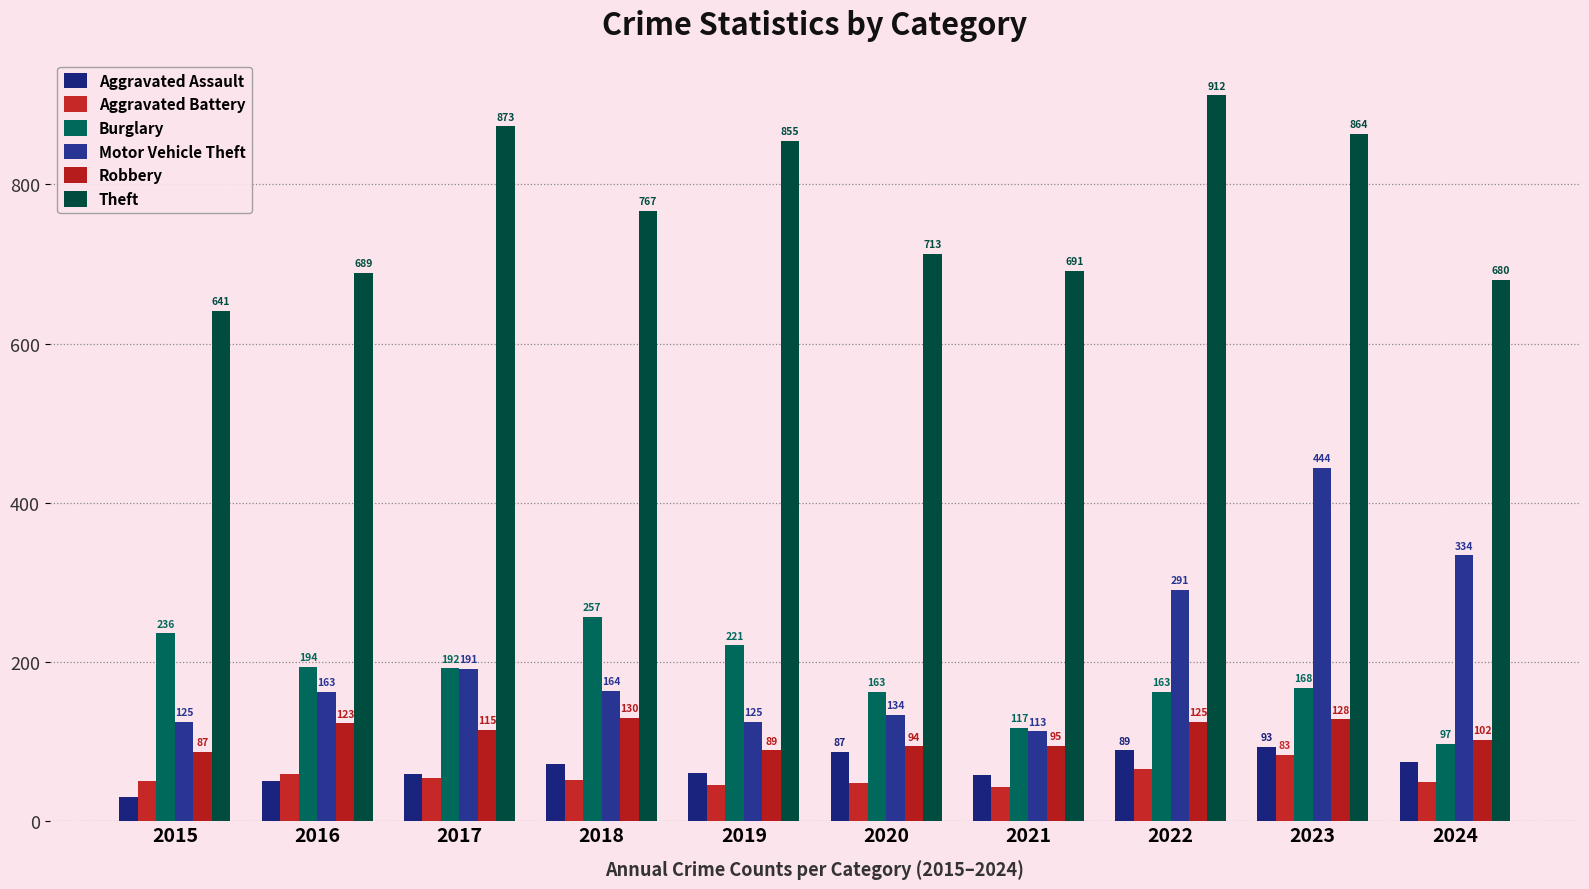

Reading right to left, what are all the values shown in this chart?

Aggravated Assault: 75	93	89	58	87	61	72	59	50	31
Aggravated Battery: 49	83	66	43	48	45	52	54	60	50
Burglary: 97	168	163	117	163	221	257	192	194	236
Motor Vehicle Theft: 334	444	291	113	134	125	164	191	163	125
Robbery: 102	128	125	95	94	89	130	115	123	87
Theft: 680	864	912	691	713	855	767	873	689	641